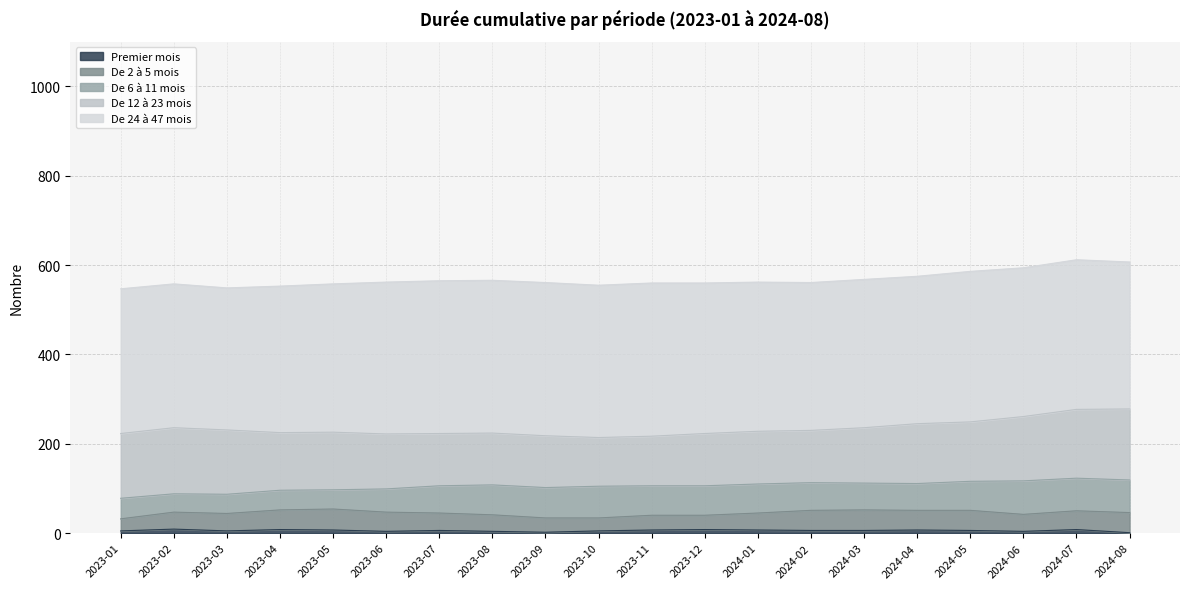

Reading right to left, what are all the values shown in this chart?

Premier mois: 1	8	4	6	7	6	6	7	8	7	5	2	4	6	4	7	8	5	9	5
De 2 à 5 mois: 45	42	38	45	44	46	45	38	32	33	29	32	37	39	43	47	44	39	38	27
De 6 à 11 mois: 73	73	75	65	60	60	62	65	66	66	71	68	67	61	52	43	44	43	41	46
De 12 à 23 mois: 159	154	144	133	134	124	117	118	117	111	109	116	116	117	123	129	129	144	148	145
De 24 à 47 mois: 329	335	333	337	330	332	331	334	337	343	341	343	342	342	340	332	328	318	322	324